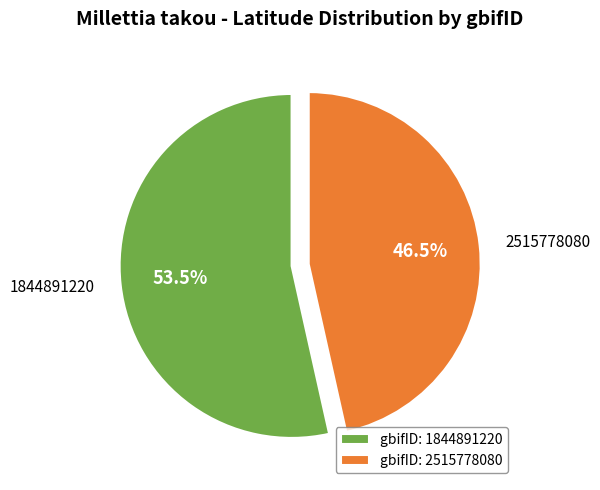

Which has a higher value, 1844891220 or 2515778080?

1844891220